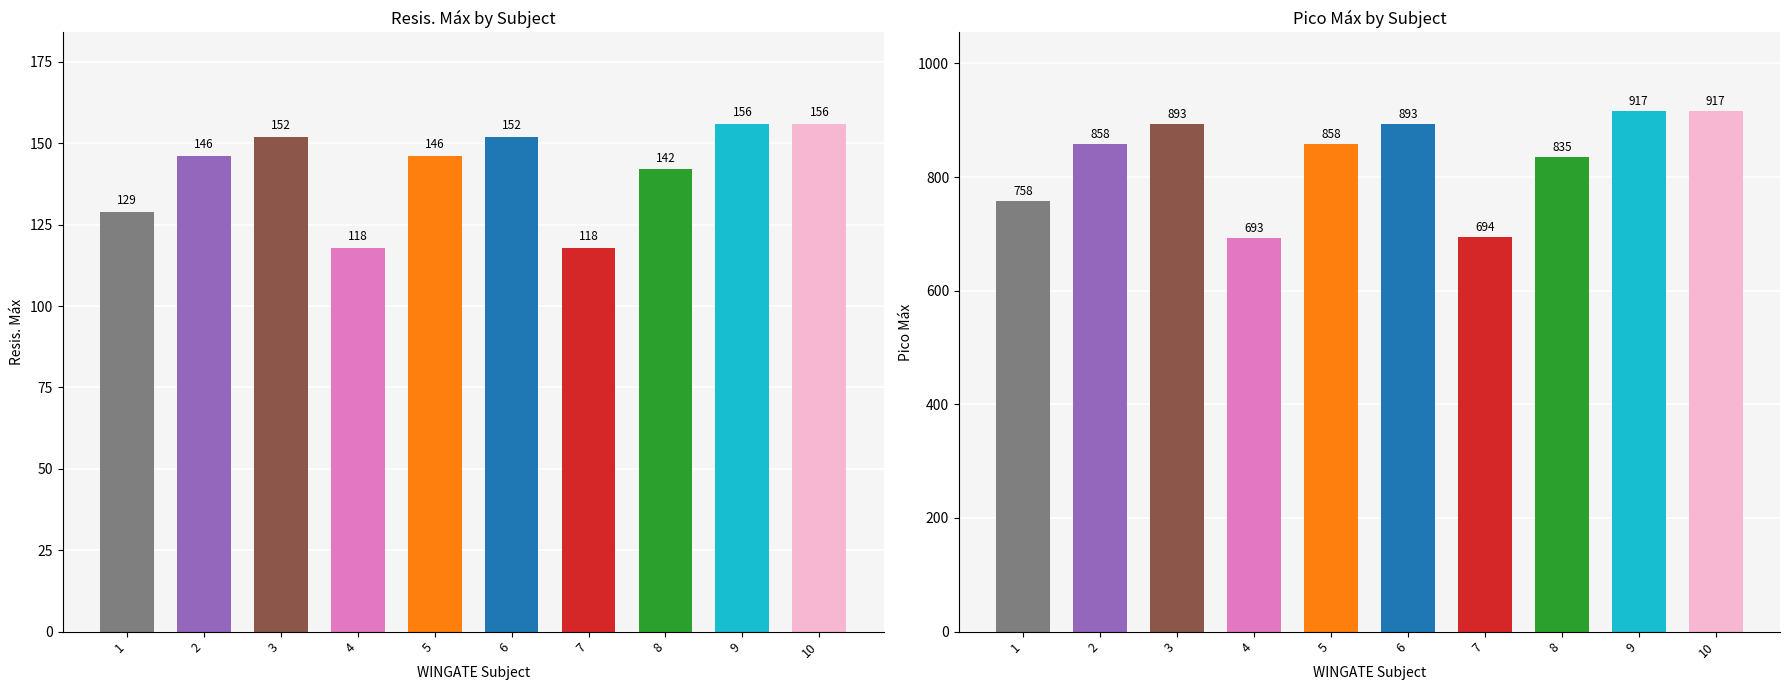

Is it true that Pico Med. equals 482 at 8?

False